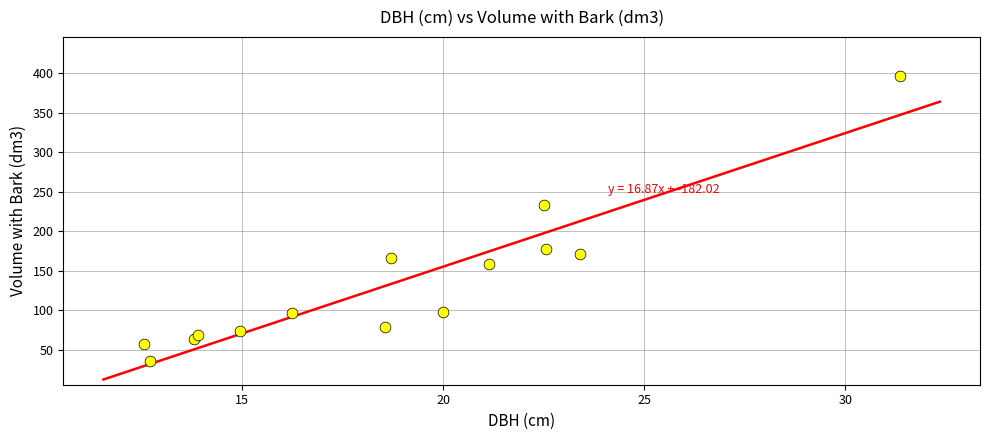

What is the range of X values (max minus min)?

18.8